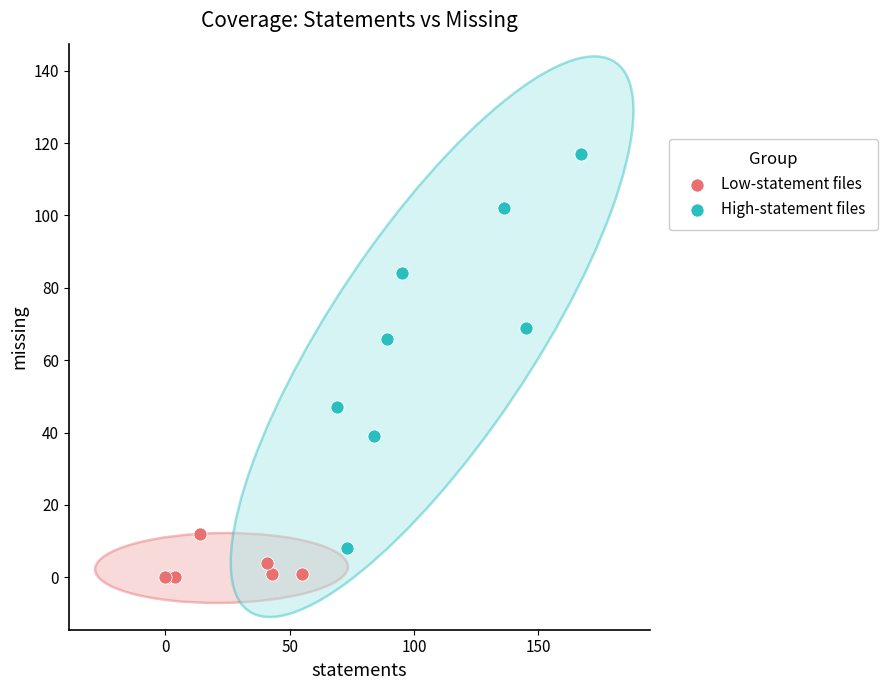

Which series contains the lowest Y value?

Low-statement files